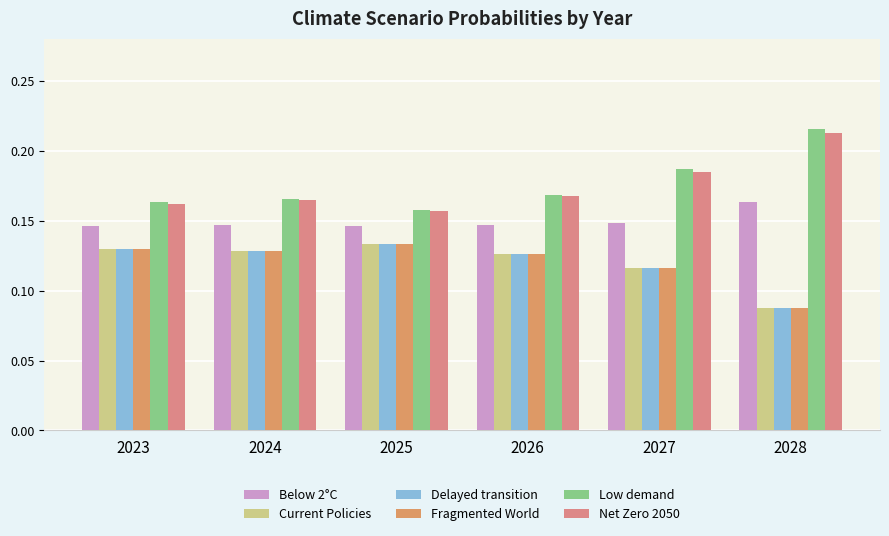

What is the average value of the Below 2°C series?

0.1